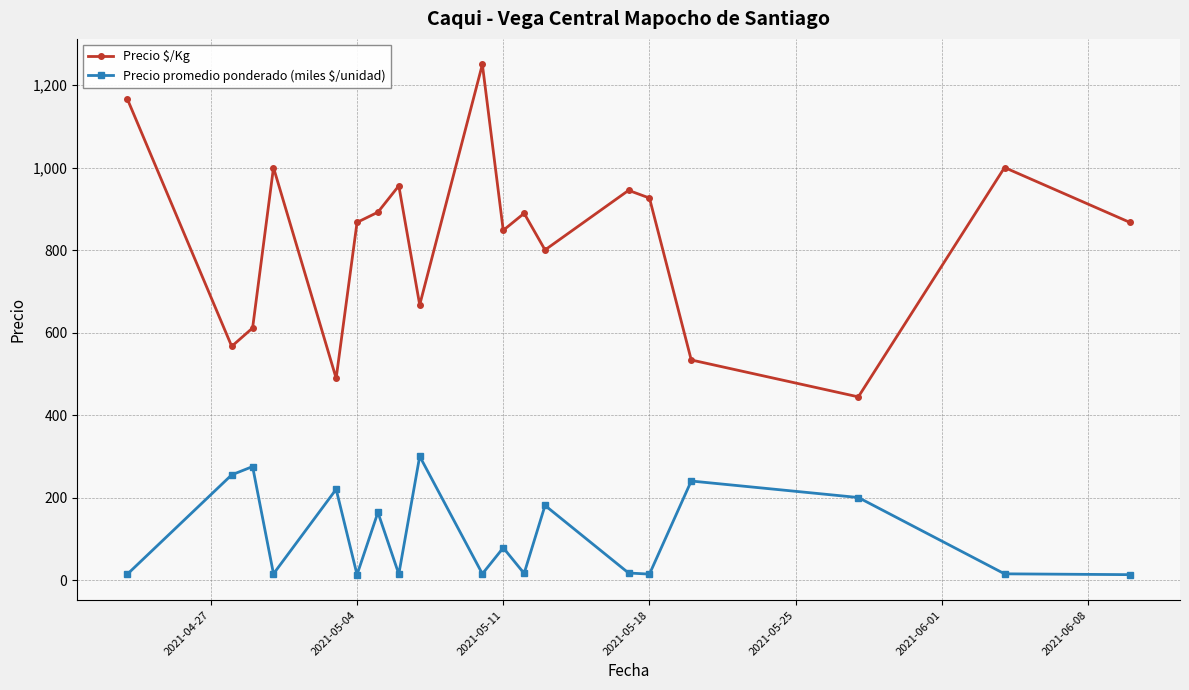

Which series has the widest spread of values?

Precio $/Kg